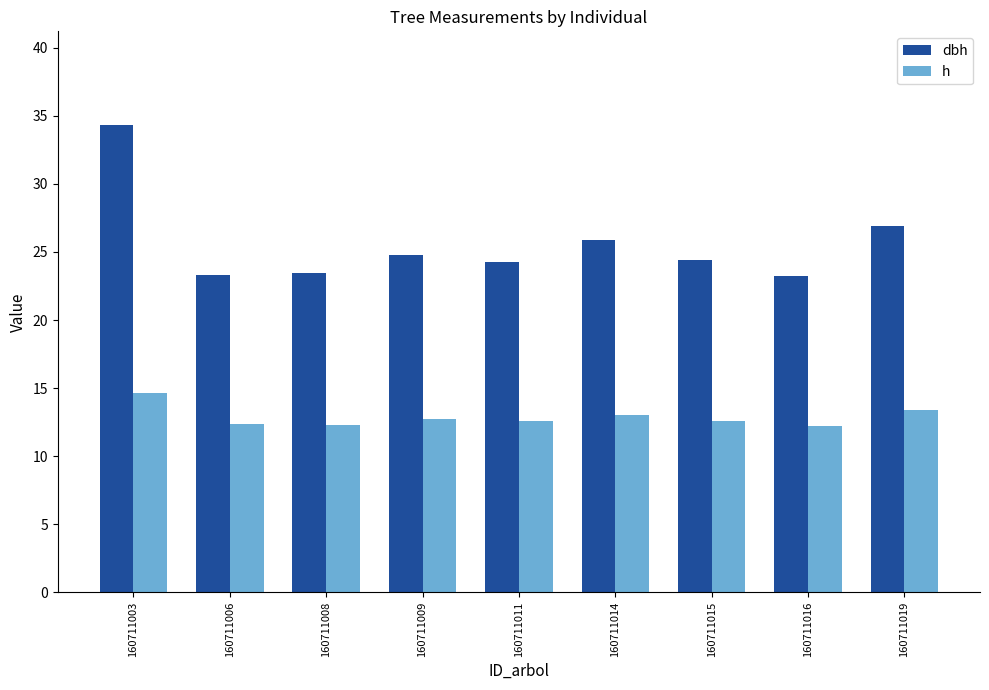

What is the difference between the highest and lowest values at 160711009?

12.1